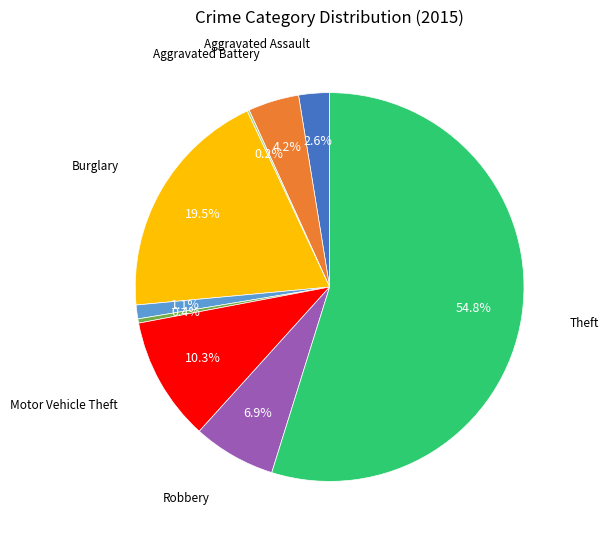

Does any single category account for the majority?

Yes